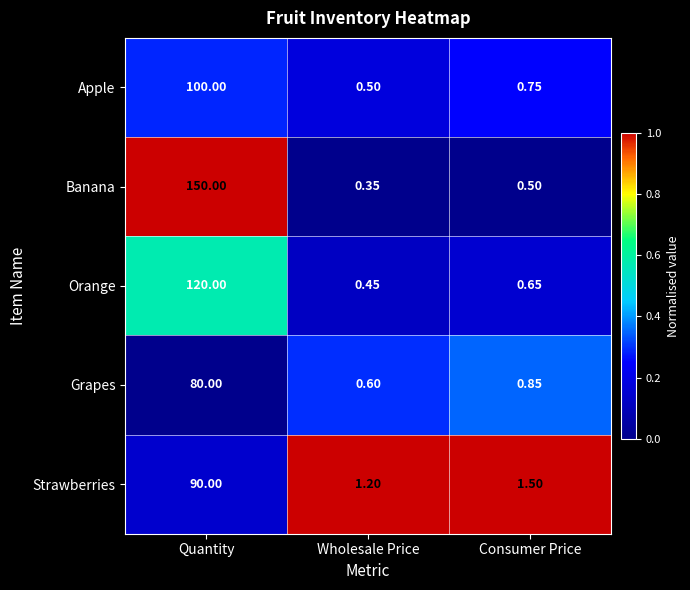

Which series has the widest spread of values?

Banana